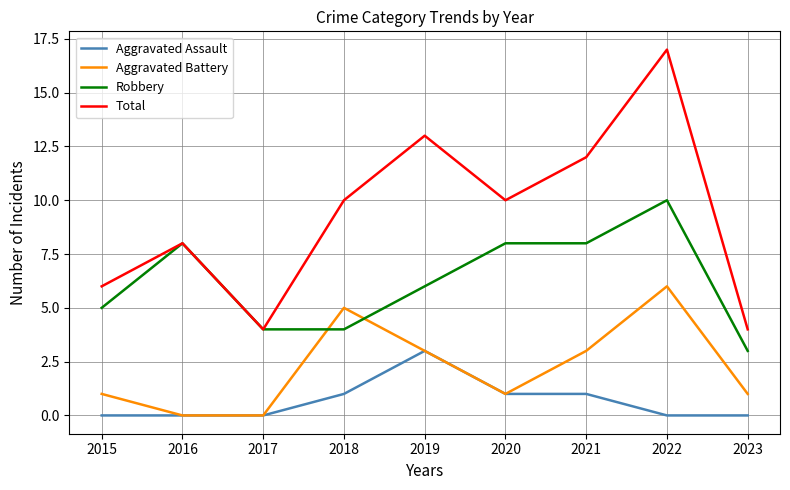

Where is the first local minimum for Total?

2017